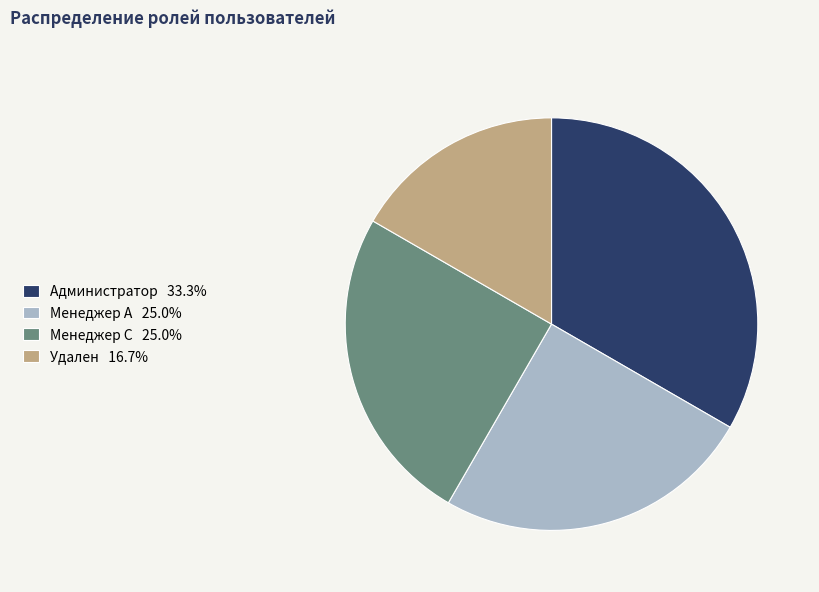

Which category has the smallest portion of the pie?

Удален